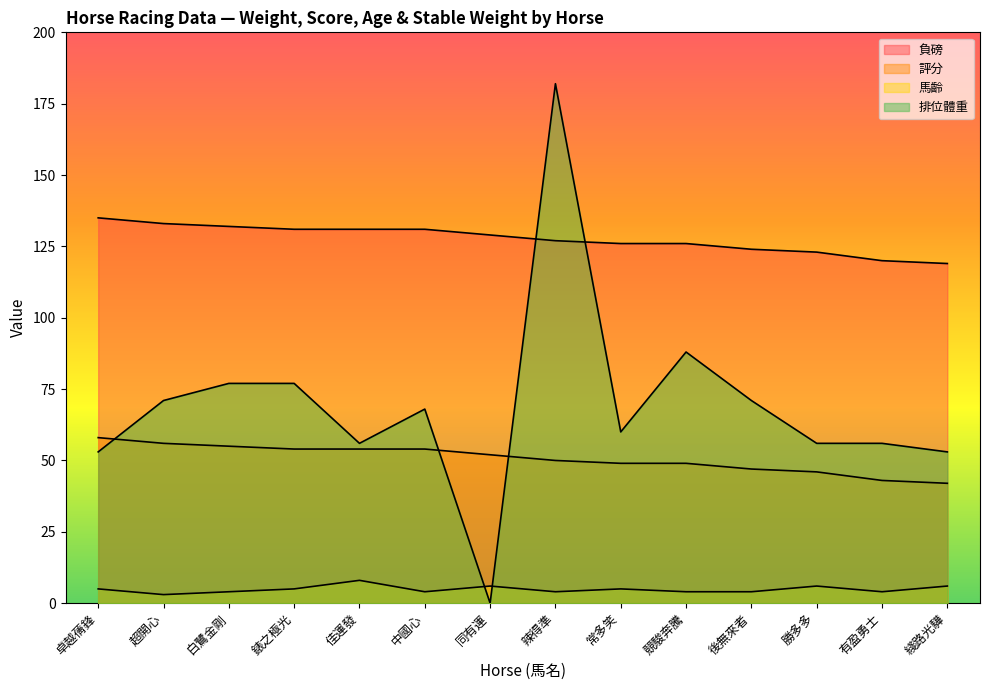

What is the total value across all series at 綫路光驊?

220